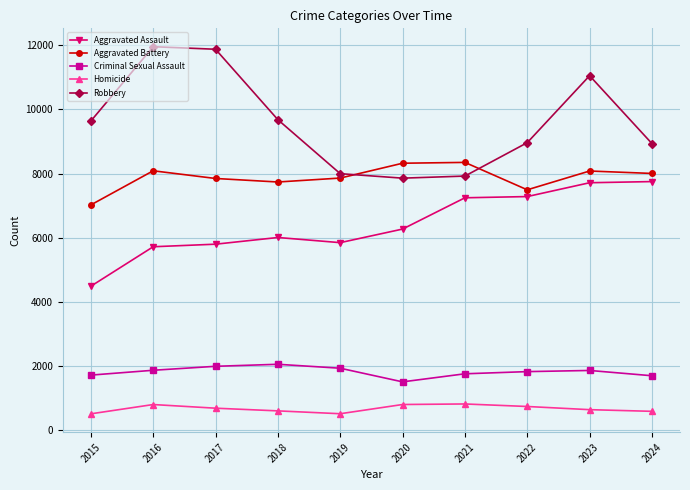

What is the sum of all Robbery values?

95881